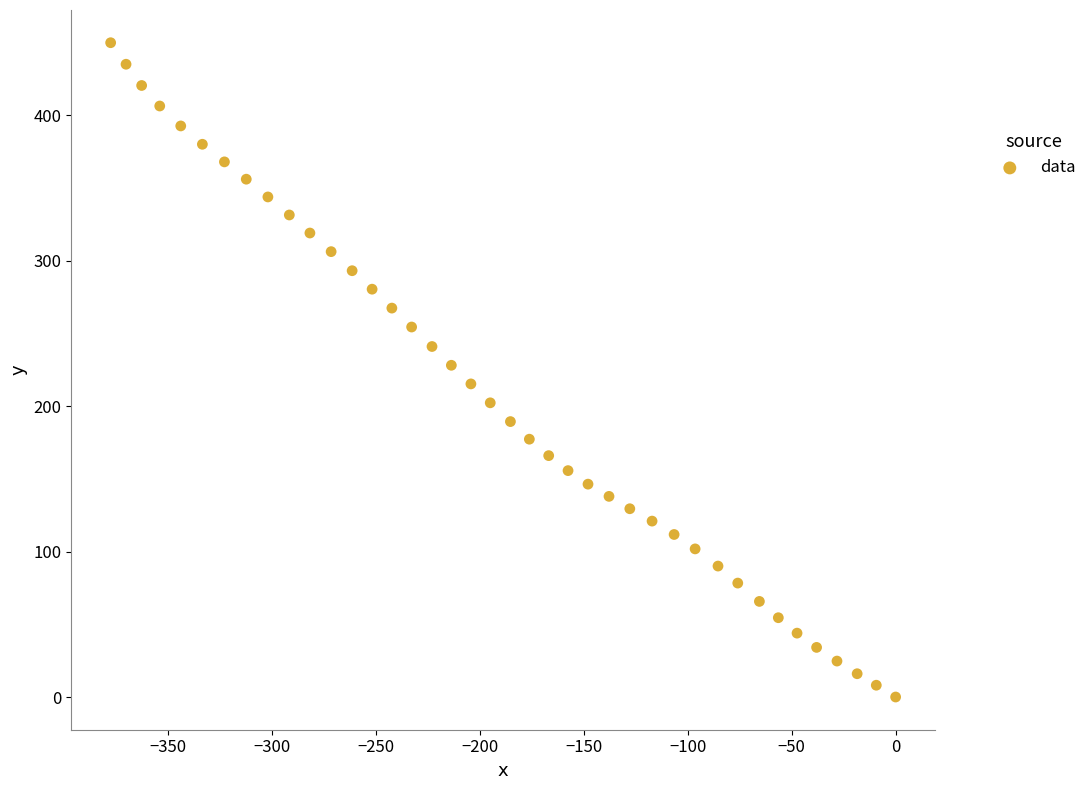

What is the range of X values (max minus min)?

377.4